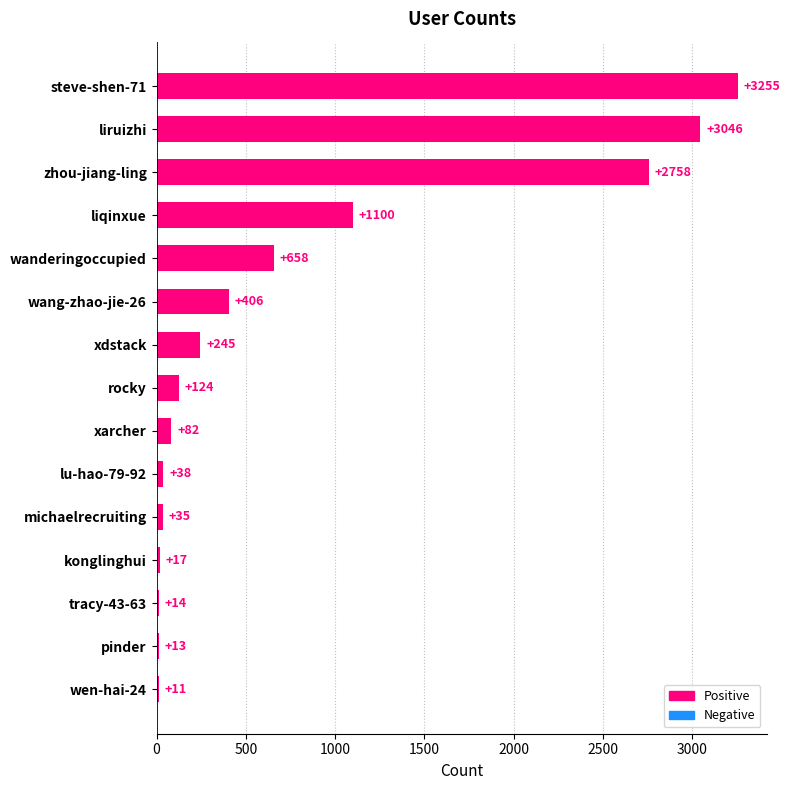

Reading bottom to top, list all the values displayed in this chart.

wen-hai-24=11	pinder=13	tracy-43-63=14	konglinghui=17	michaelrecruiting=35	lu-hao-79-92=38	xarcher=82	rocky=124	xdstack=245	wang-zhao-jie-26=406	wanderingoccupied=658	liqinxue=1100	zhou-jiang-ling=2758	liruizhi=3046	steve-shen-71=3255